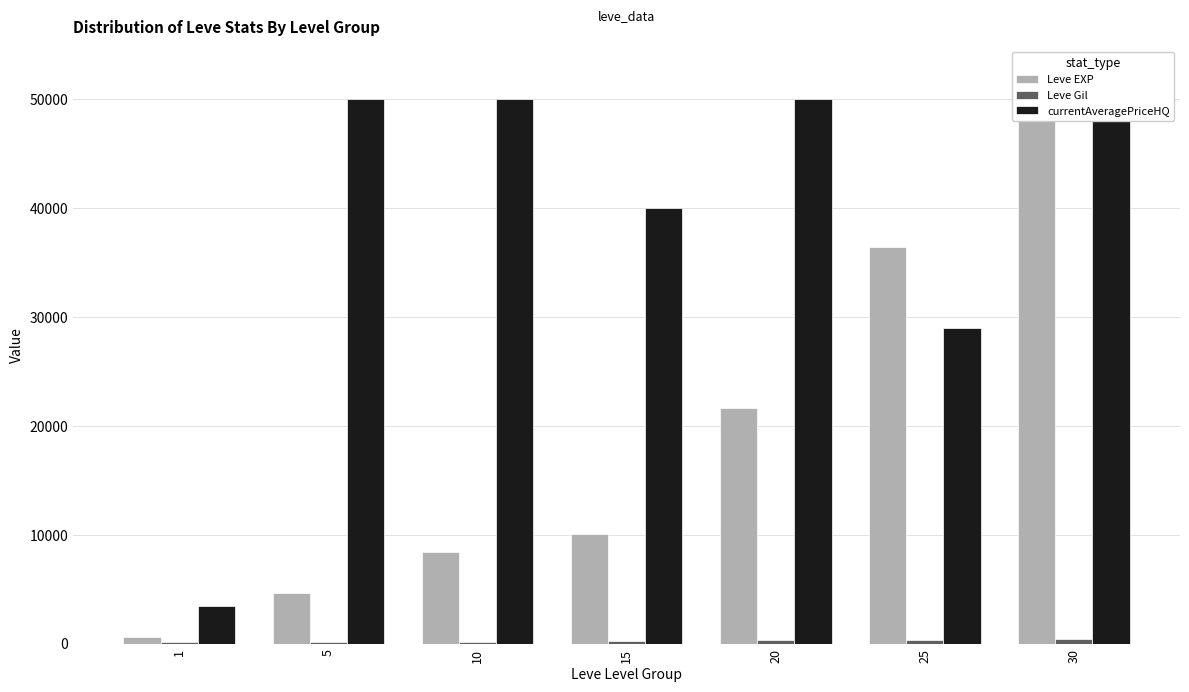

What is the value of the currentAveragePriceHQ bar at the 1st from the left?

3460